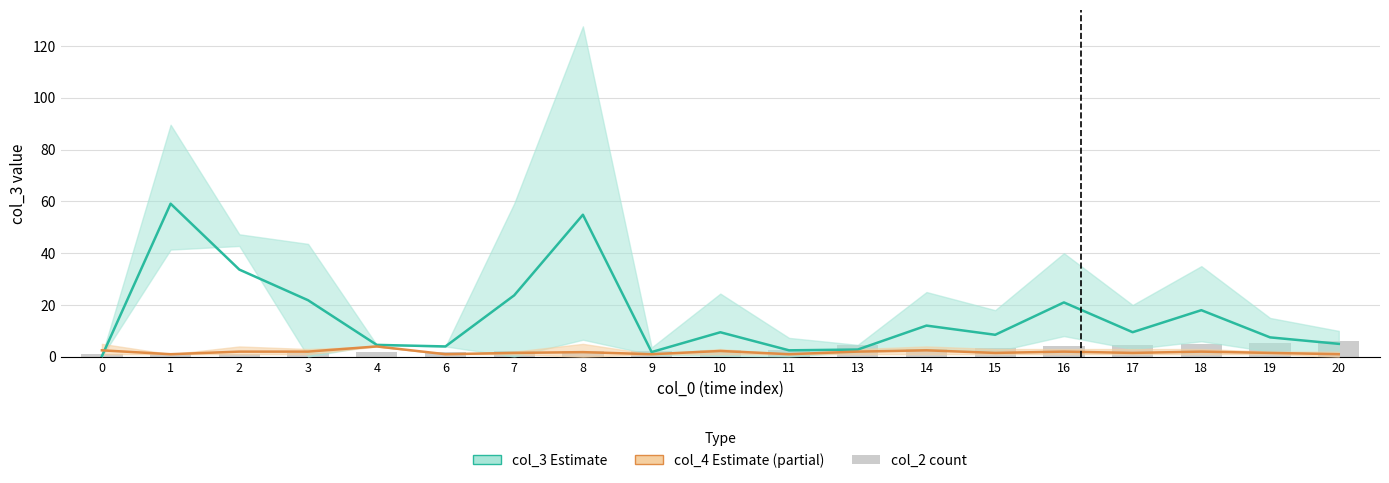

True or false: col_2 (count) has a value of 0.5 at 6.

False